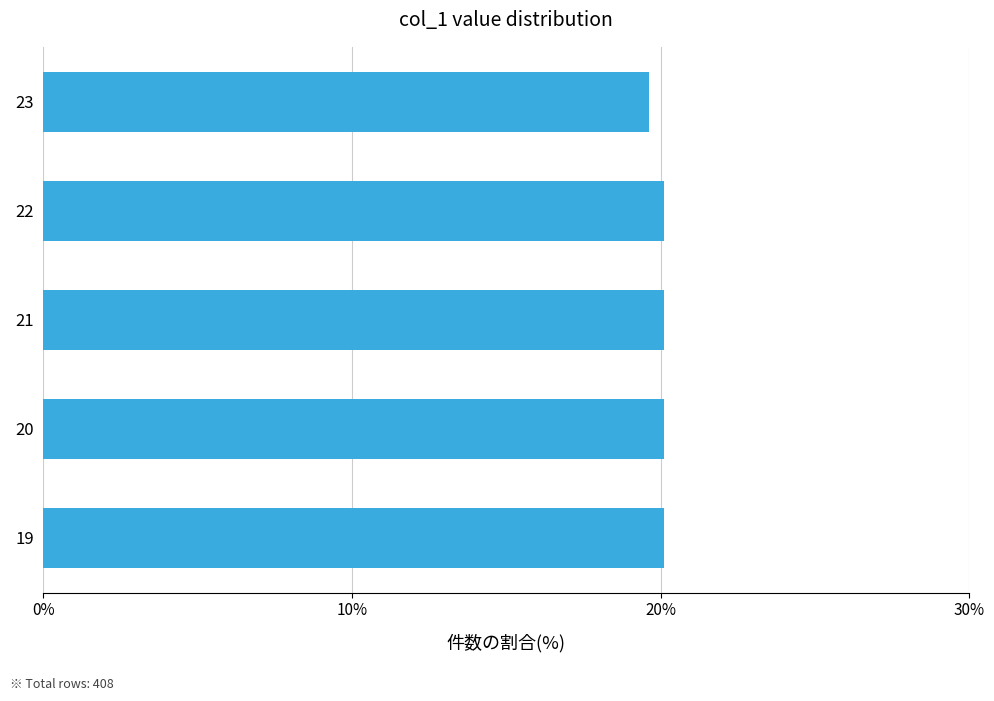

Which category has the lowest value across all series?

23